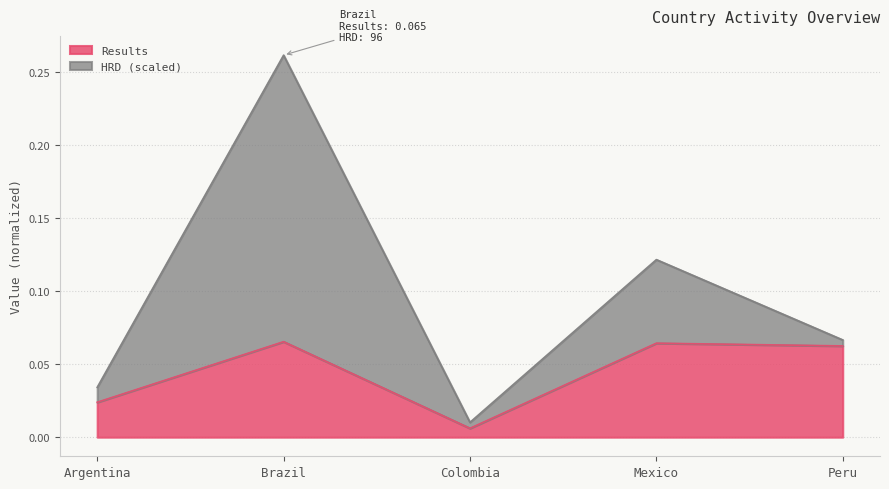

Between Peru and Mexico, which is larger?

Mexico